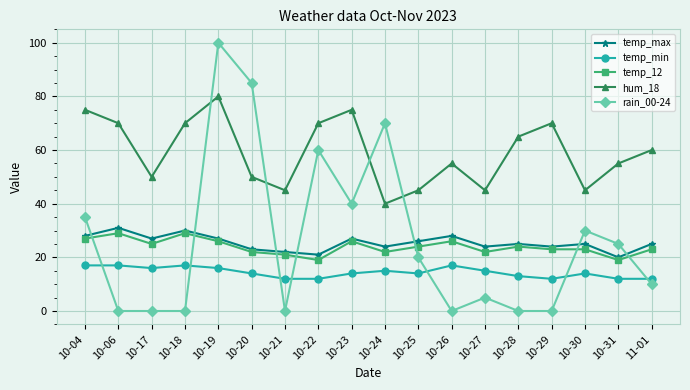

Does the chart have visible grid lines?

Yes